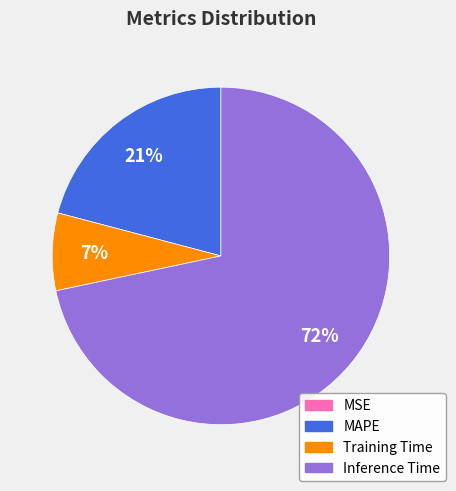

Which has a higher value, Inference Time or MAPE?

Inference Time